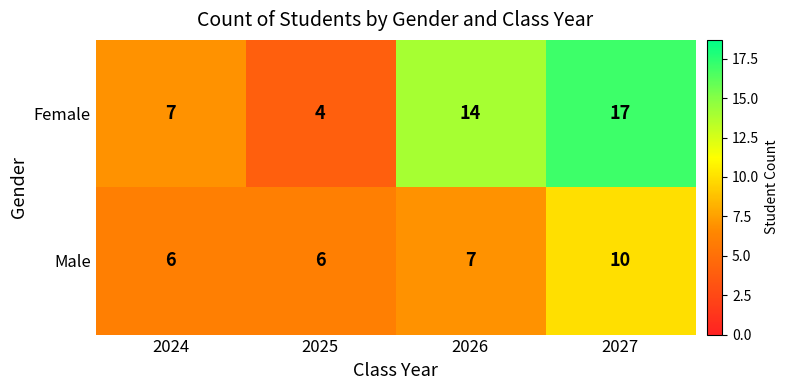

Rank the series by their maximum value, from highest to lowest.

Female, Male